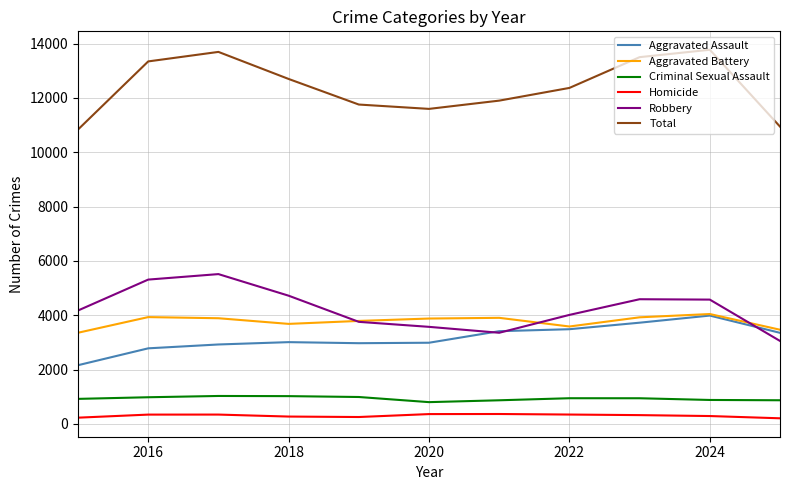

True or false: Aggravated Assault and Homicide cross at least once.

False